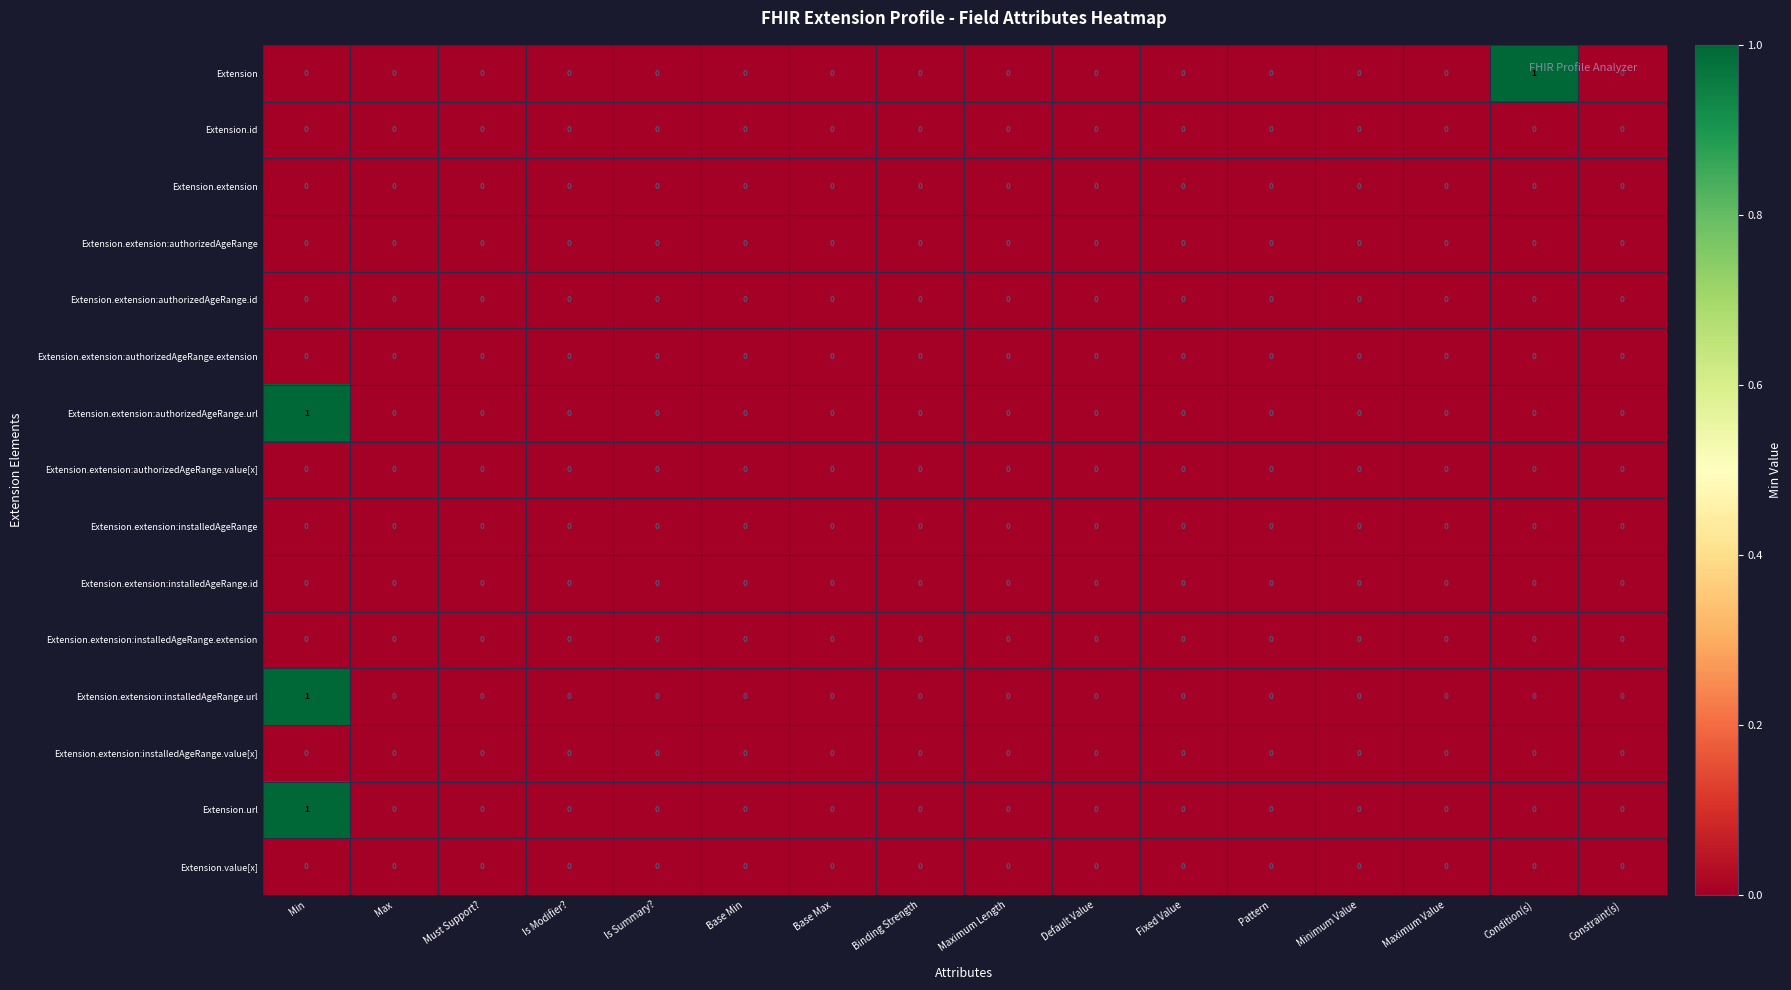

The Extension.extension:authorizedAgeRange.id series shows 0 at Default Value. True or false?

True